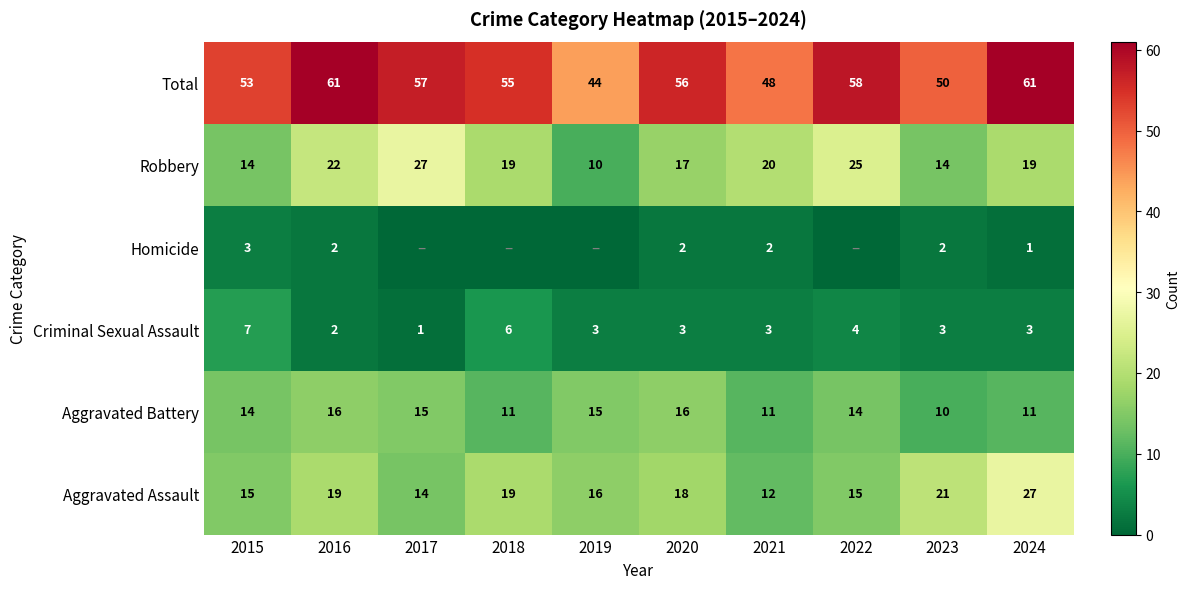

What is the lowest value of the Aggravated Battery series?

10